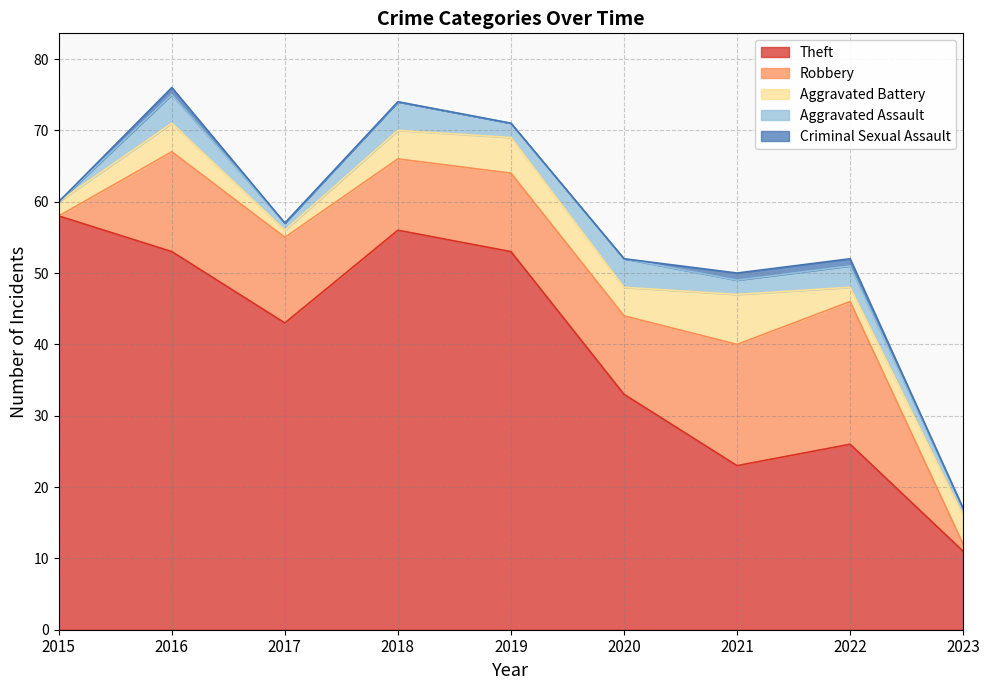

True or false: Theft and Robbery intersect in this chart.

False